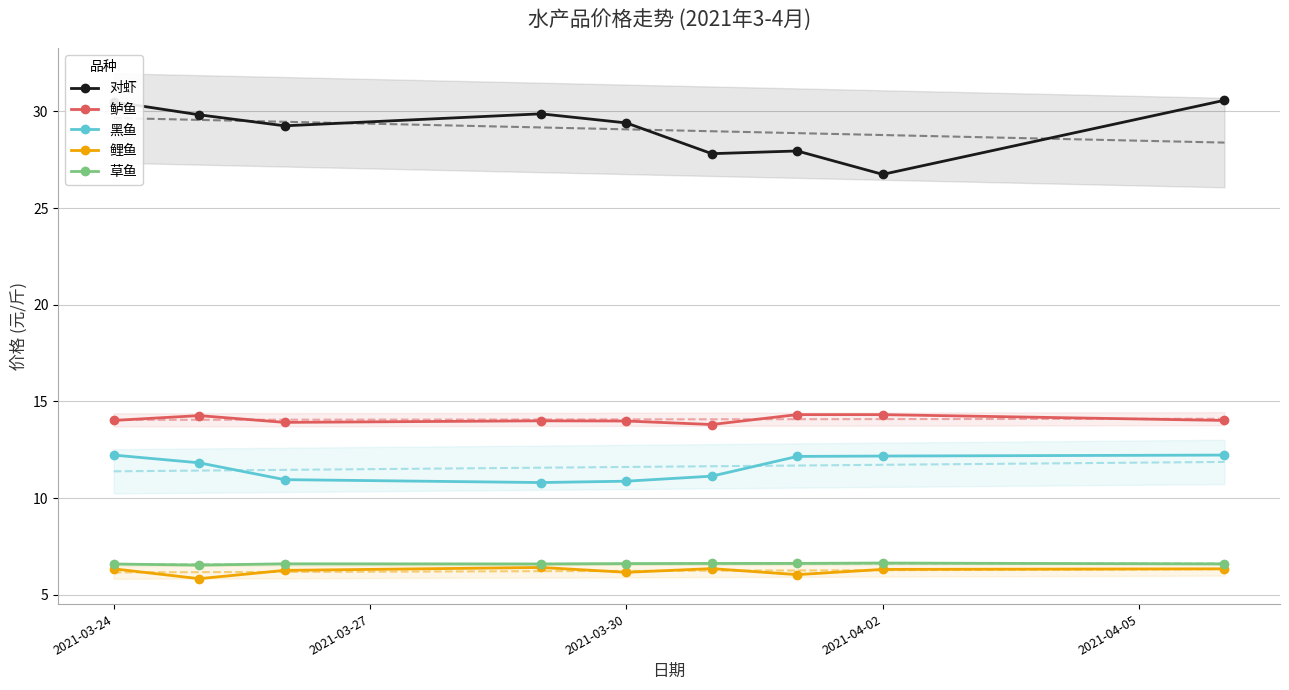

What is the highest value of the 黑鱼 series?

12.2